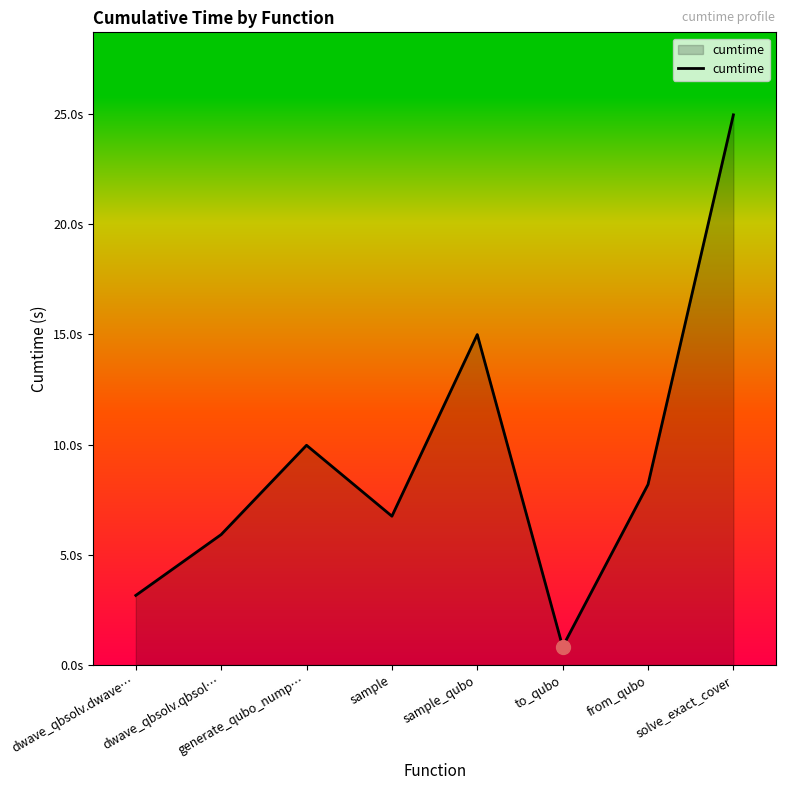

What is the difference between the second highest and minimum values?

14.2